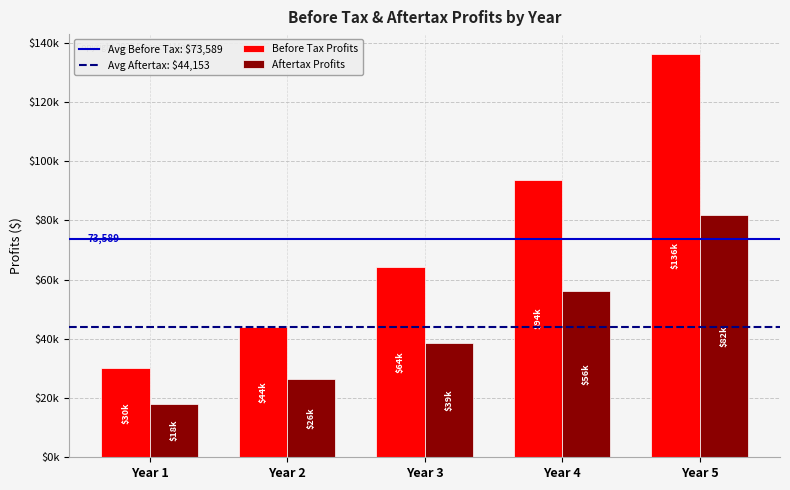

The value of Aftertax Profits at Year 4 is 56189. True or false?

True